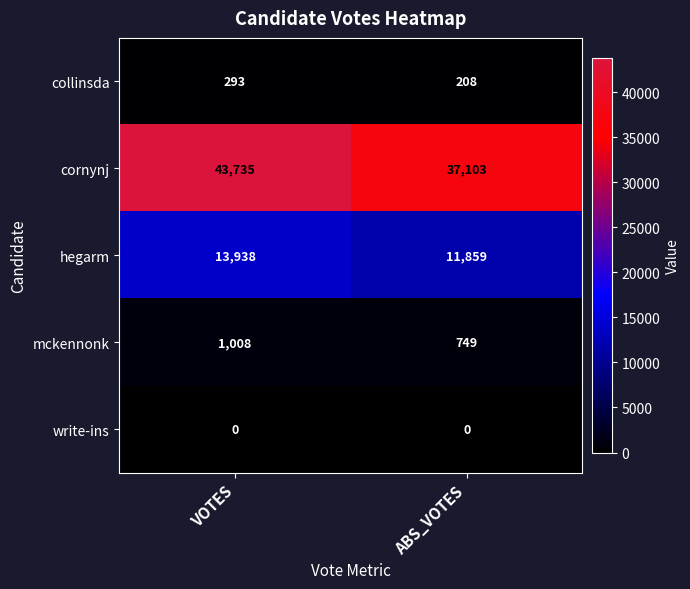

Reading left to right, transcribe all the data shown in this chart.

collinsda: VOTES=293	ABS_VOTES=208
cornynj: VOTES=43735	ABS_VOTES=37103
hegarm: VOTES=13938	ABS_VOTES=11859
mckennonk: VOTES=1008	ABS_VOTES=749
write-ins: VOTES=0	ABS_VOTES=0